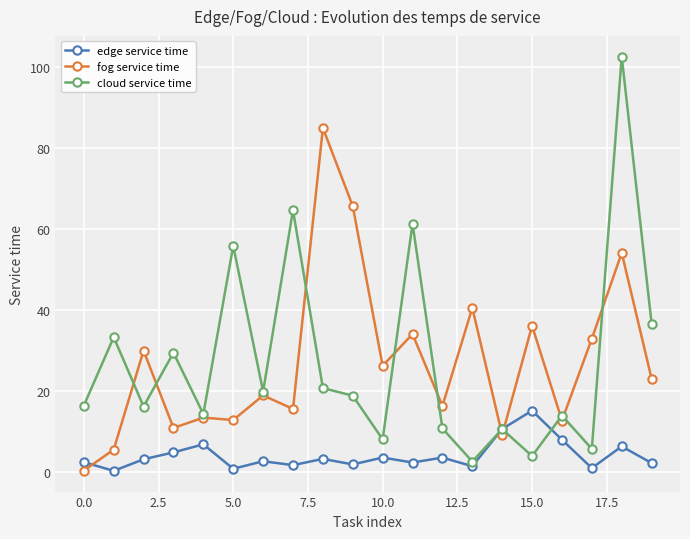

At how many categories does at least one series exceed 88?

1